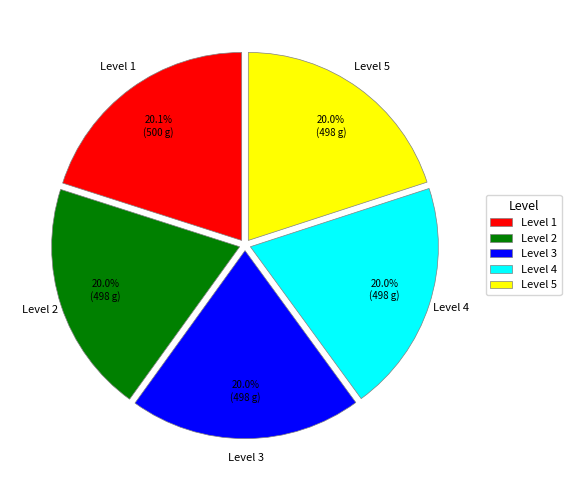

What portion of the pie excludes Level 2?

80.0%